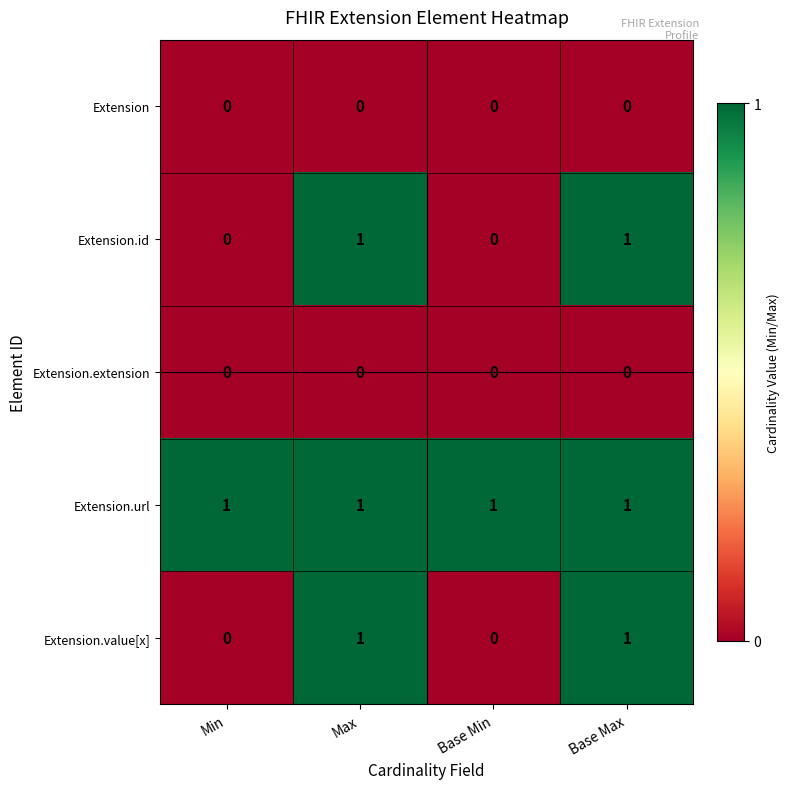

At how many categories does at least one series exceed 0?

4